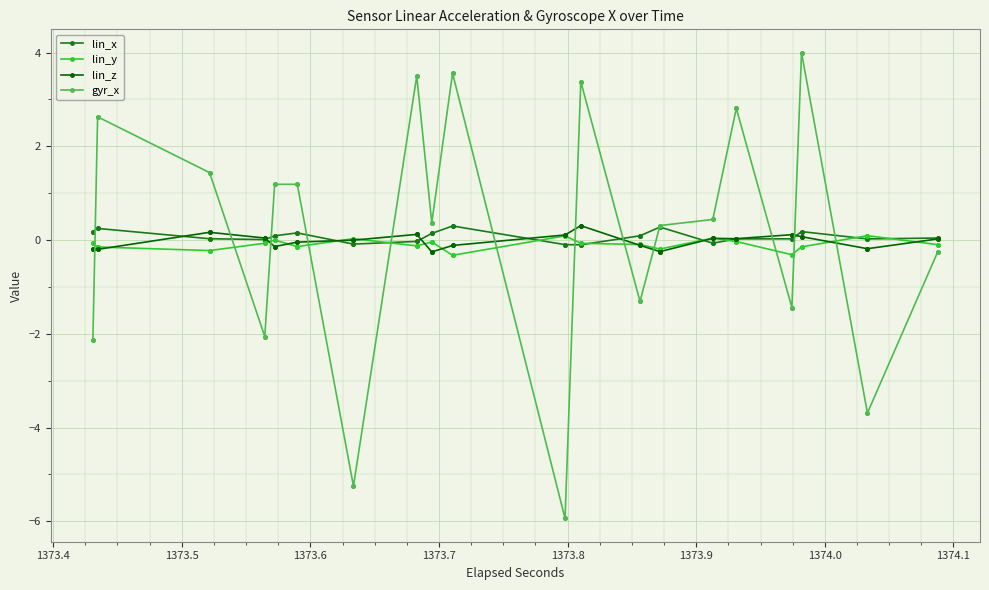

Between 1373.4 and 1373.6, which is larger?

1373.6